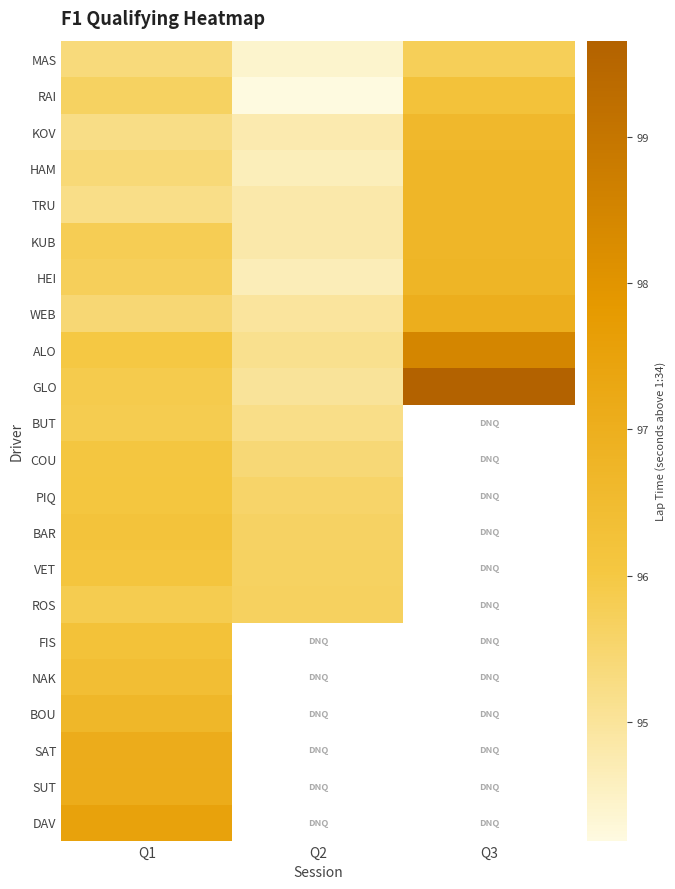

What is the lowest value of the DAV series?

97.5